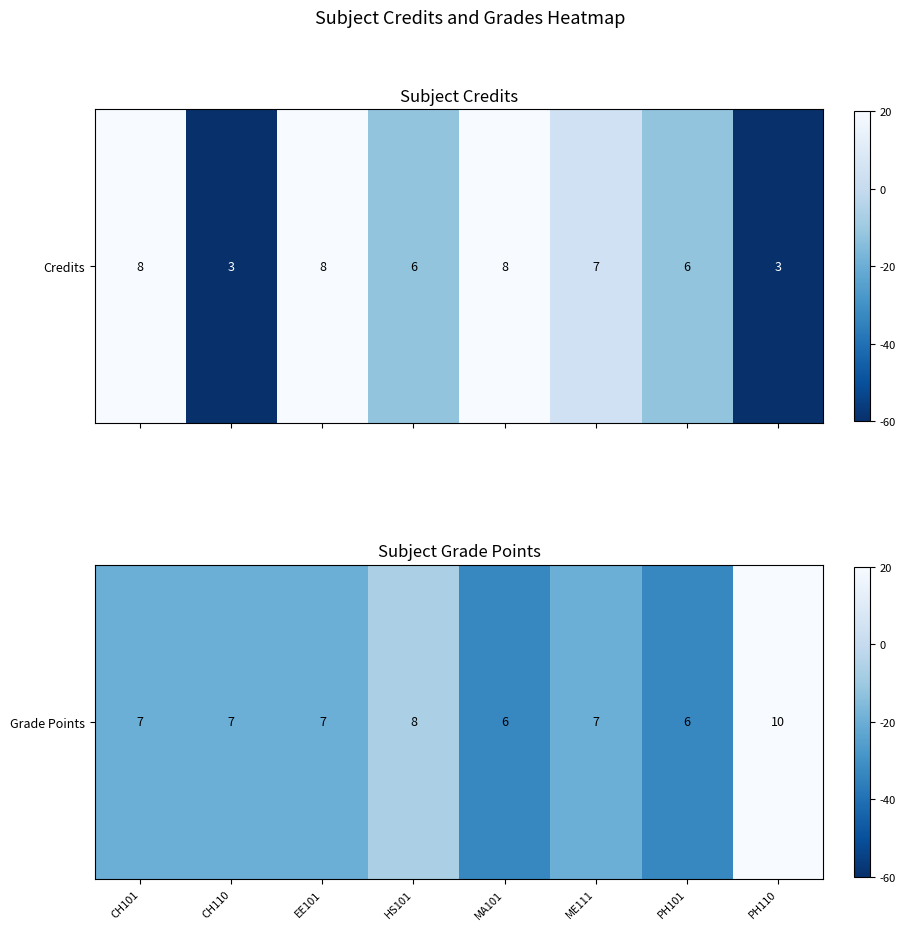

Count the number of categories in the chart.

8